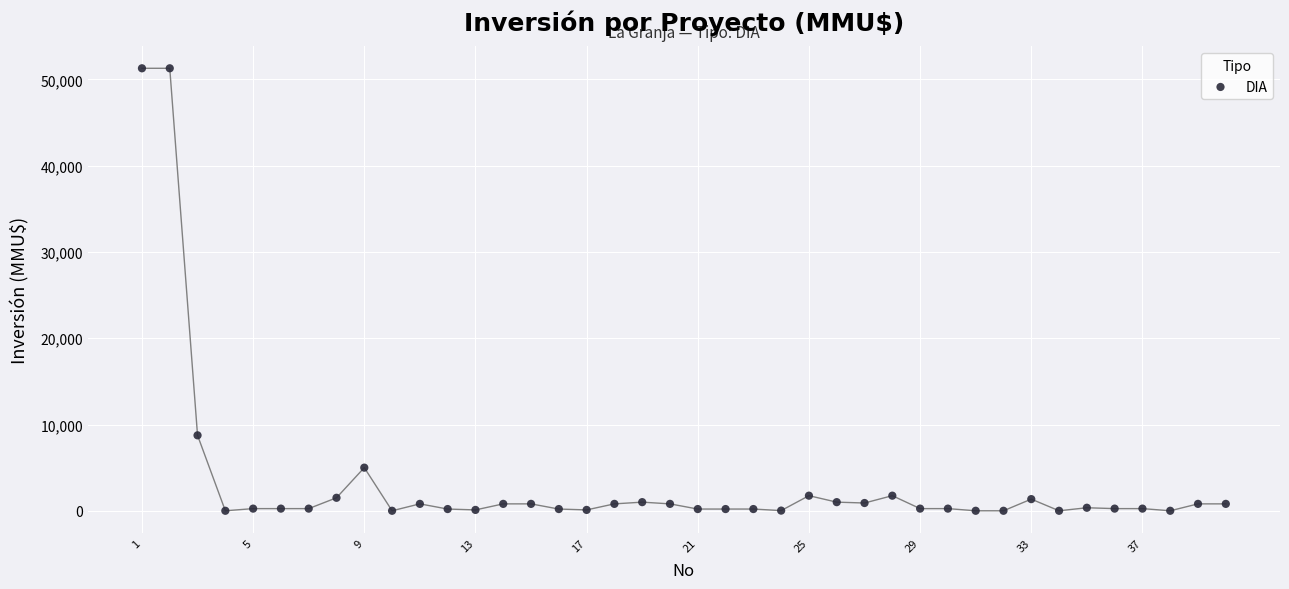

What Y value in the scatter plot is closest to 25647?

8746